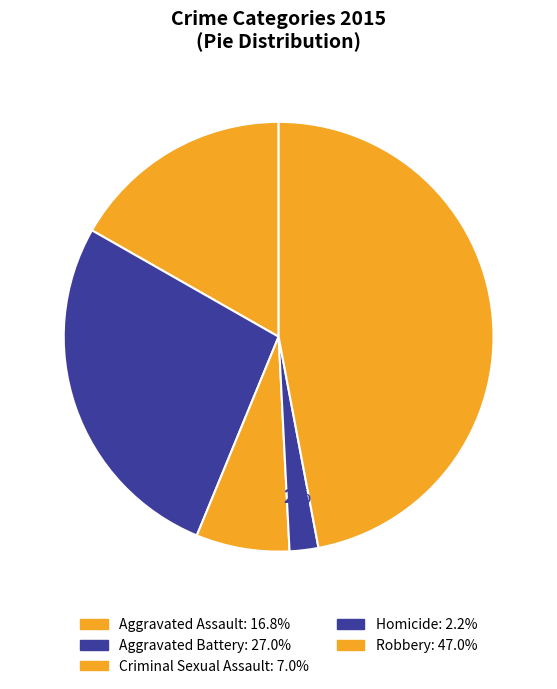

How many segments does this pie chart have?

5